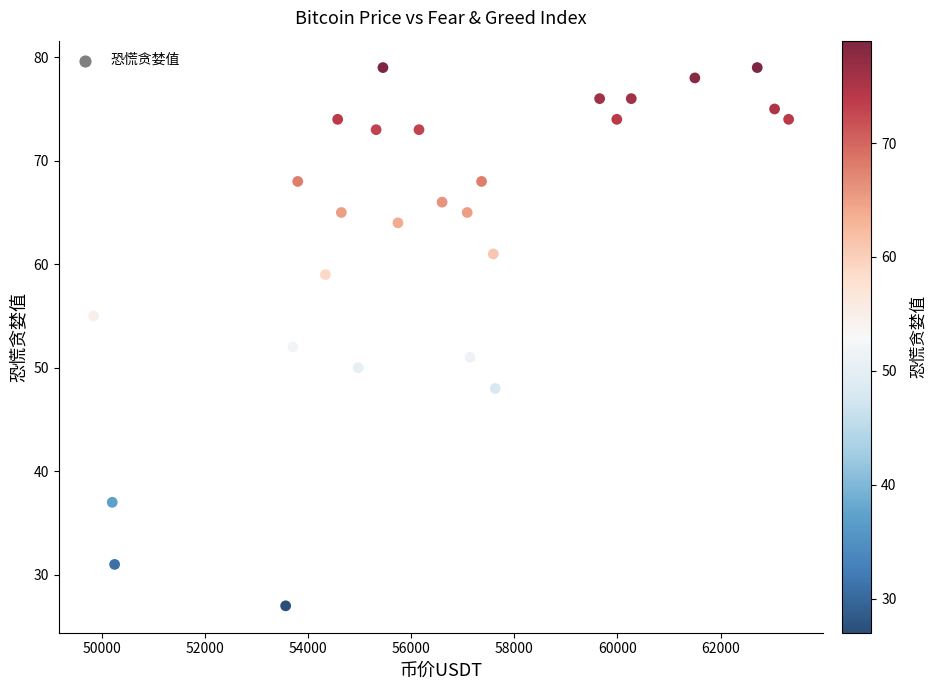

What Y value in the scatter plot is closest to 53?

52